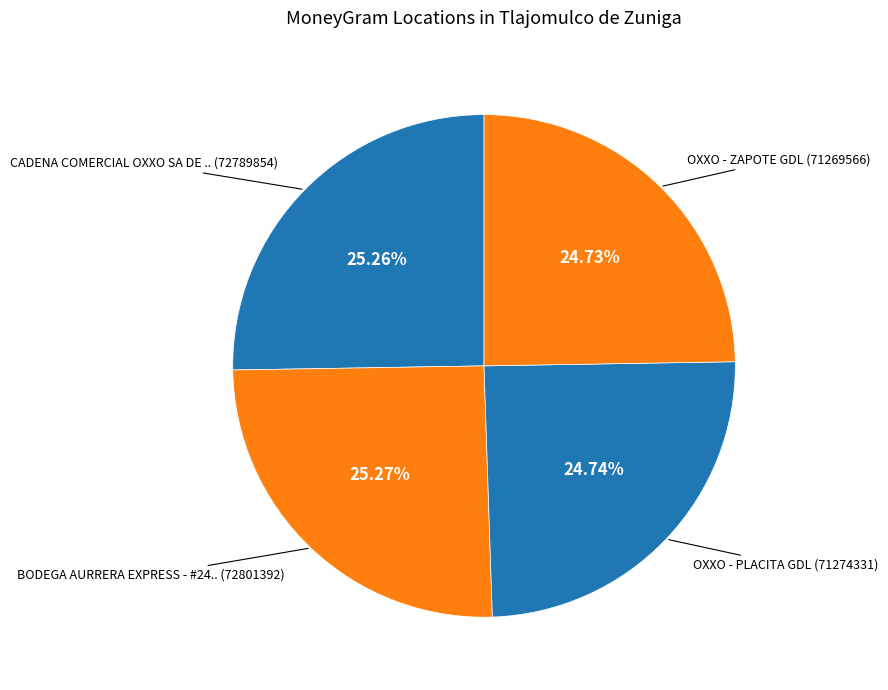

Does any single category account for the majority?

No